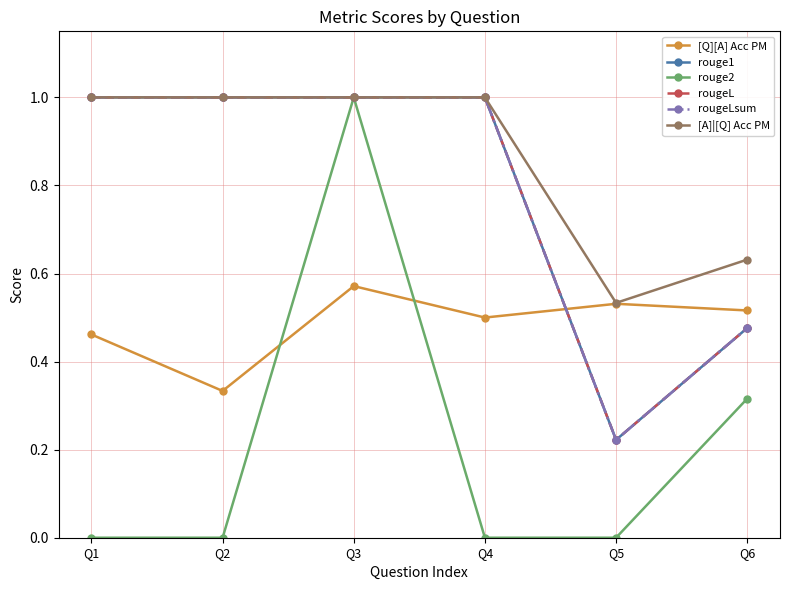

Is this an area chart (filled region under the line)?

No